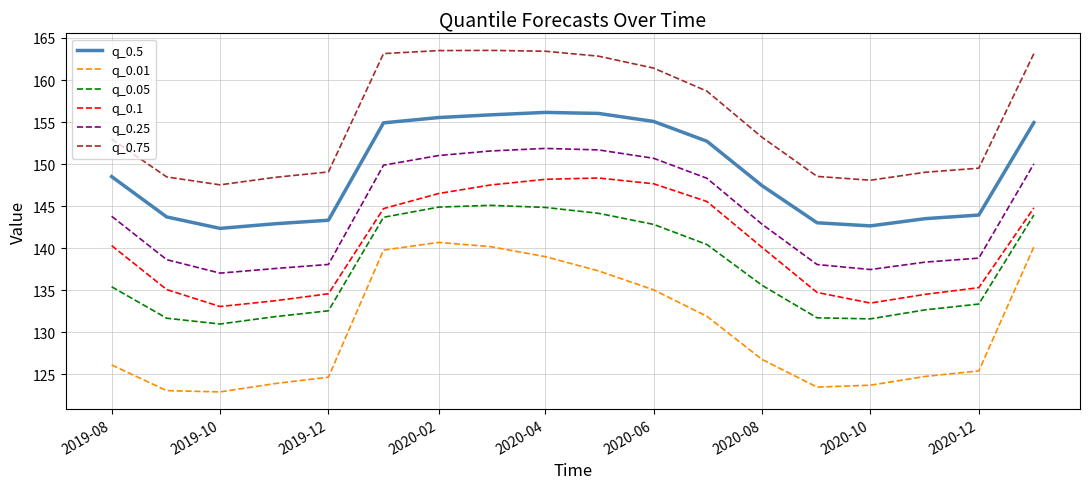

In q_0.25, how many points are lower than both neighbors (excluding endpoints)?

2